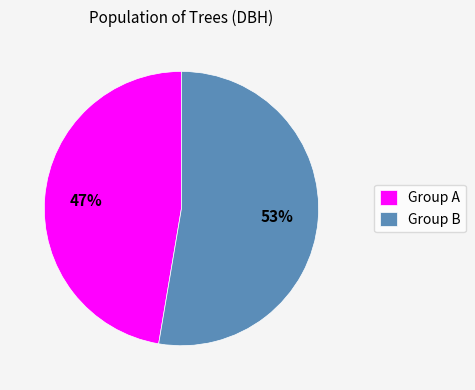

How many slices are in this pie chart?

2